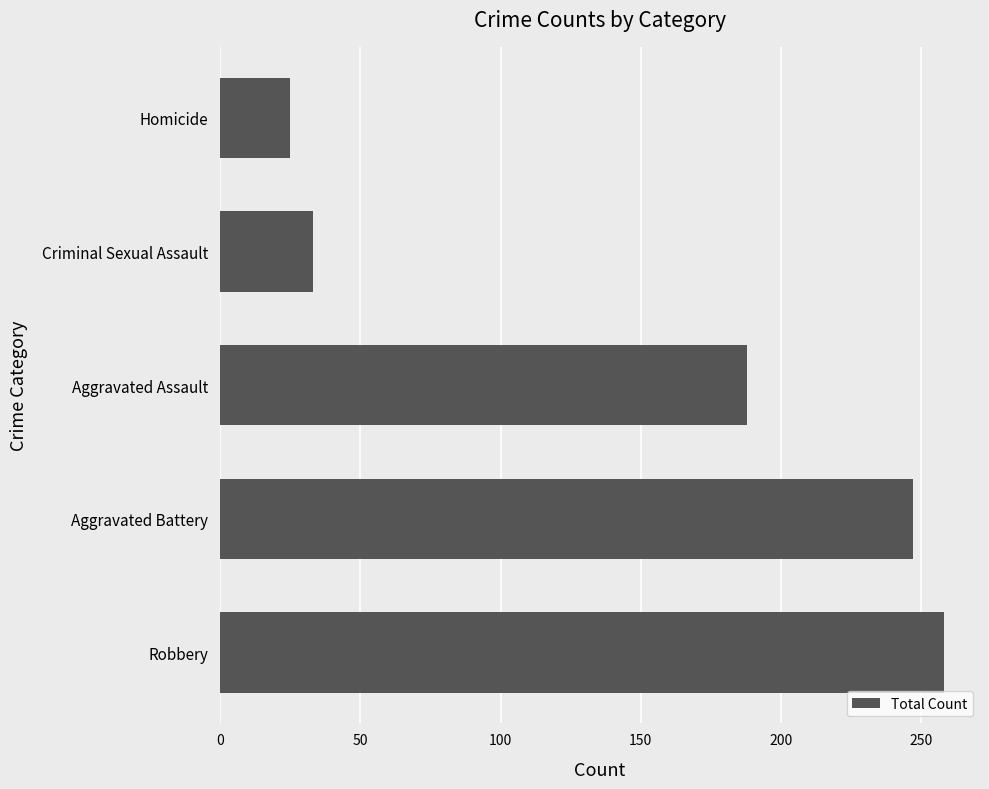

Which label corresponds to the smallest value in the chart?

Homicide